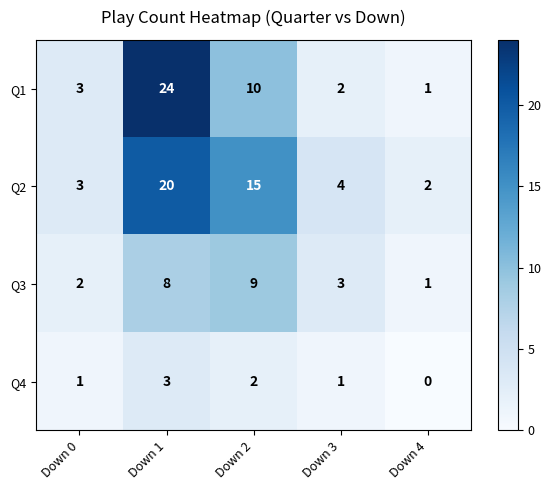

What is the total value across all series at Down 2?

36